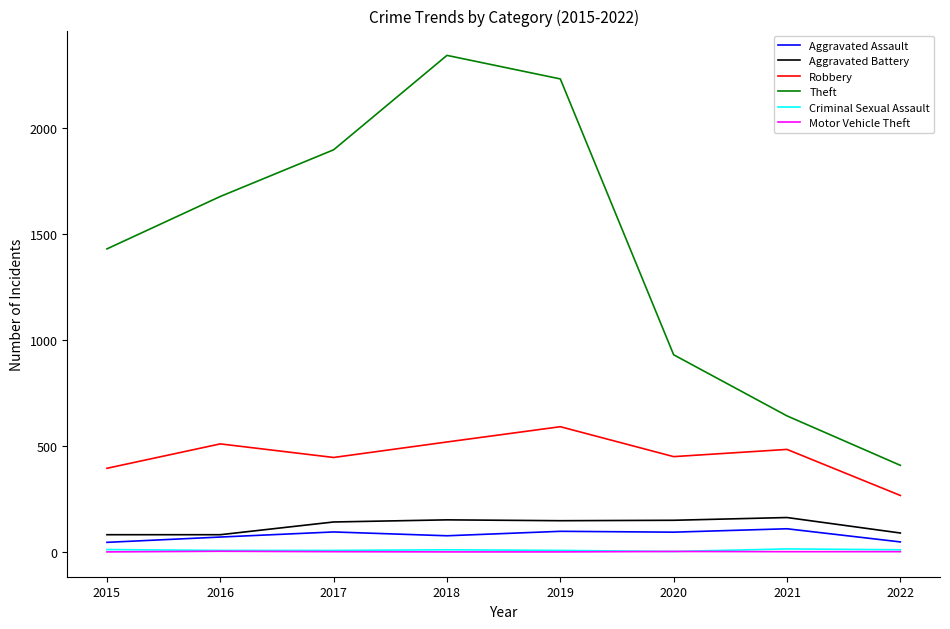

How many categories are shown in the chart?

8